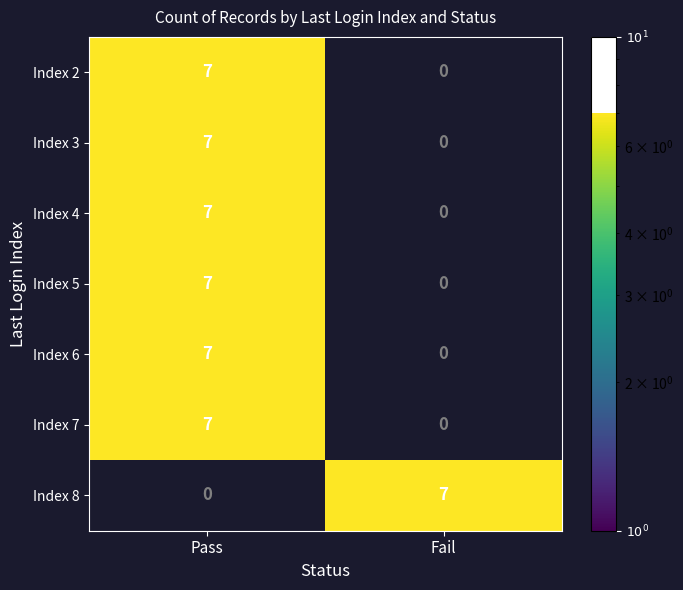

Read the Index 4 value at Pass.

7